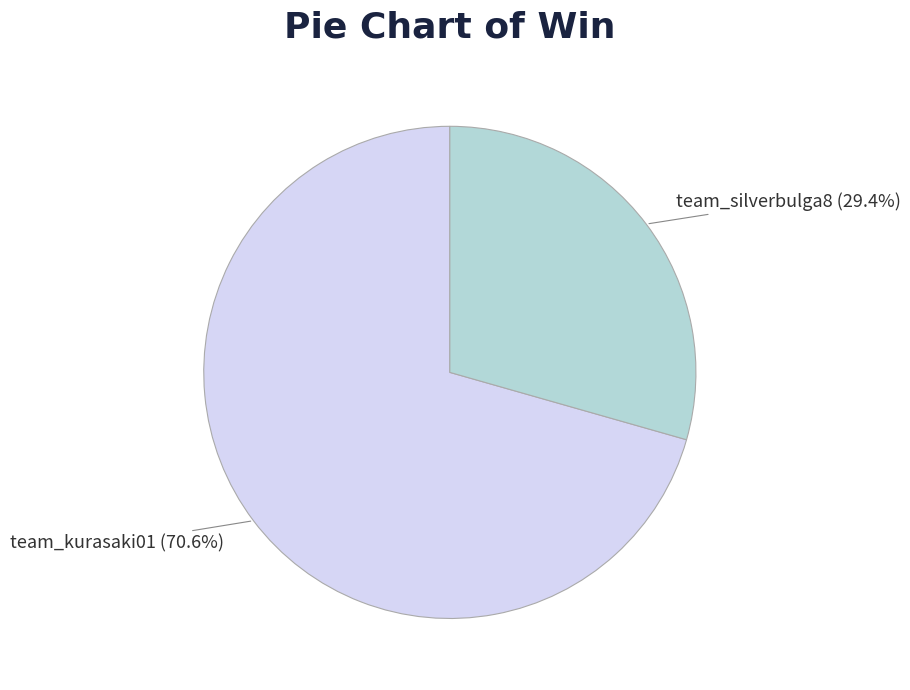

The team_kurasaki01 slice represents 71% of the pie. True or false?

True